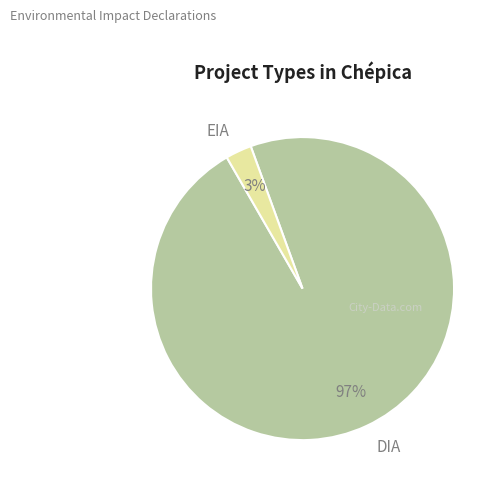

What percentage is the DIA slice, to the nearest percent?

97%